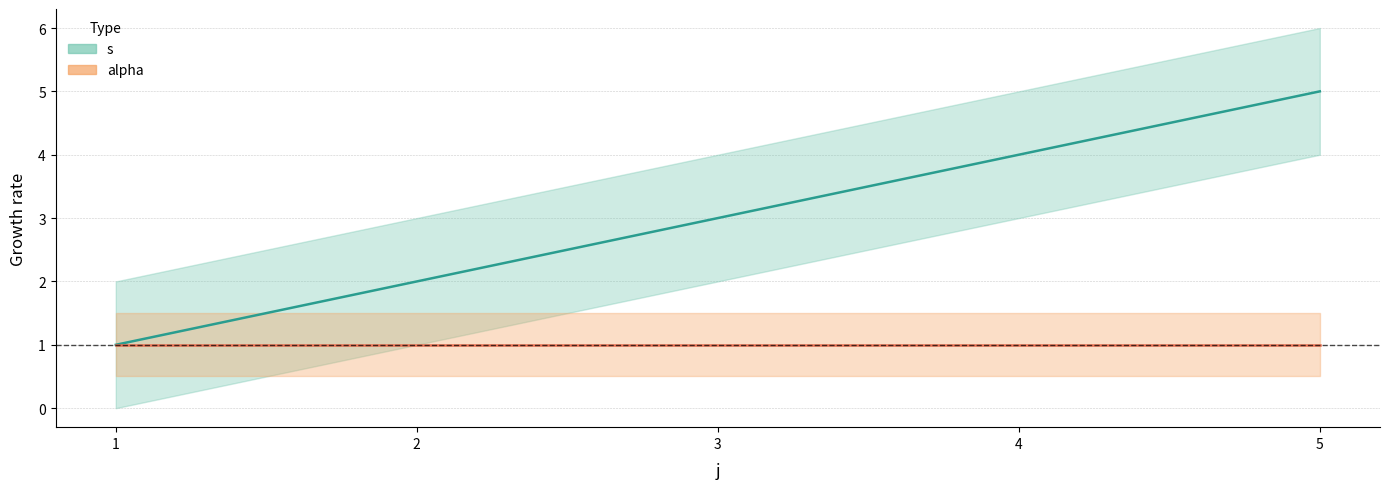

How many lines are shown in the chart?

2